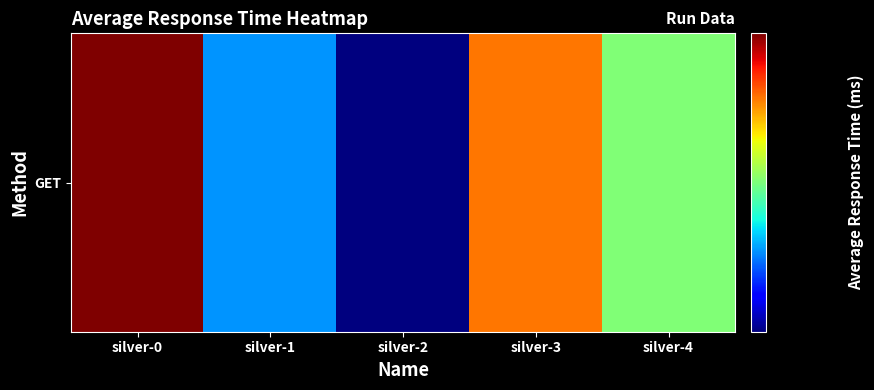

The chart shows a value of 30515 at silver-1. True or false?

True